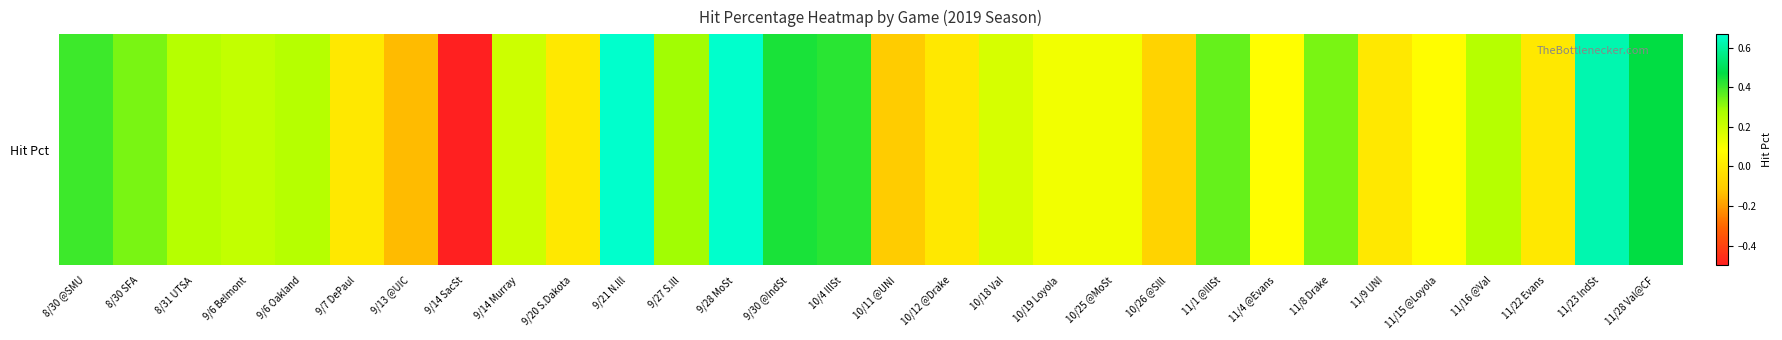

List the labels in order of value, largest first.

9/21 N.Ill, 9/28 MoSt, 11/23 IndSt, 11/28 Val@CF, 9/30 @IndSt, 10/4 IllSt, 8/30 @SMU, 11/1 @IllSt, 8/30 SFA, 11/8 Drake, 9/27 S.Ill, 8/31 UTSA, 9/6 Oakland, 11/16 @Val, 9/6 Belmont, 9/14 Murray, 10/18 Val, 10/19 Loyola, 10/25 @MoSt, 11/4 @Evans, 11/15 @Loyola, 9/7 DePaul, 9/20 S.Dakota, 10/12 @Drake, 11/9 UNI, 11/22 Evans, 10/26 @SIll, 10/11 @UNI, 9/13 @UIC, 9/14 SacSt